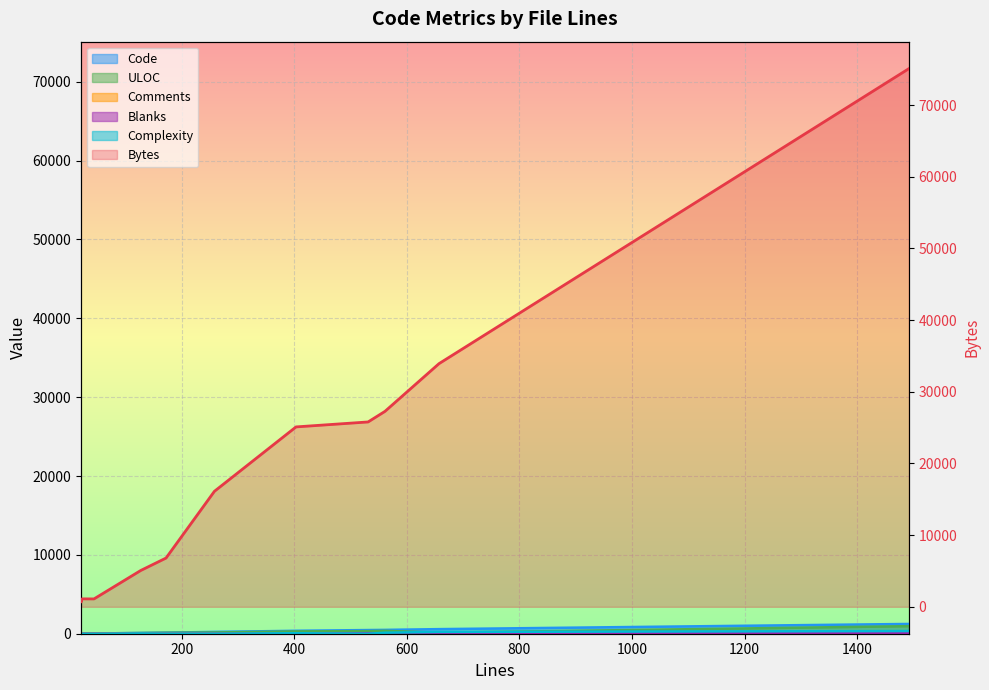

What is the minimum value for Blanks?

2